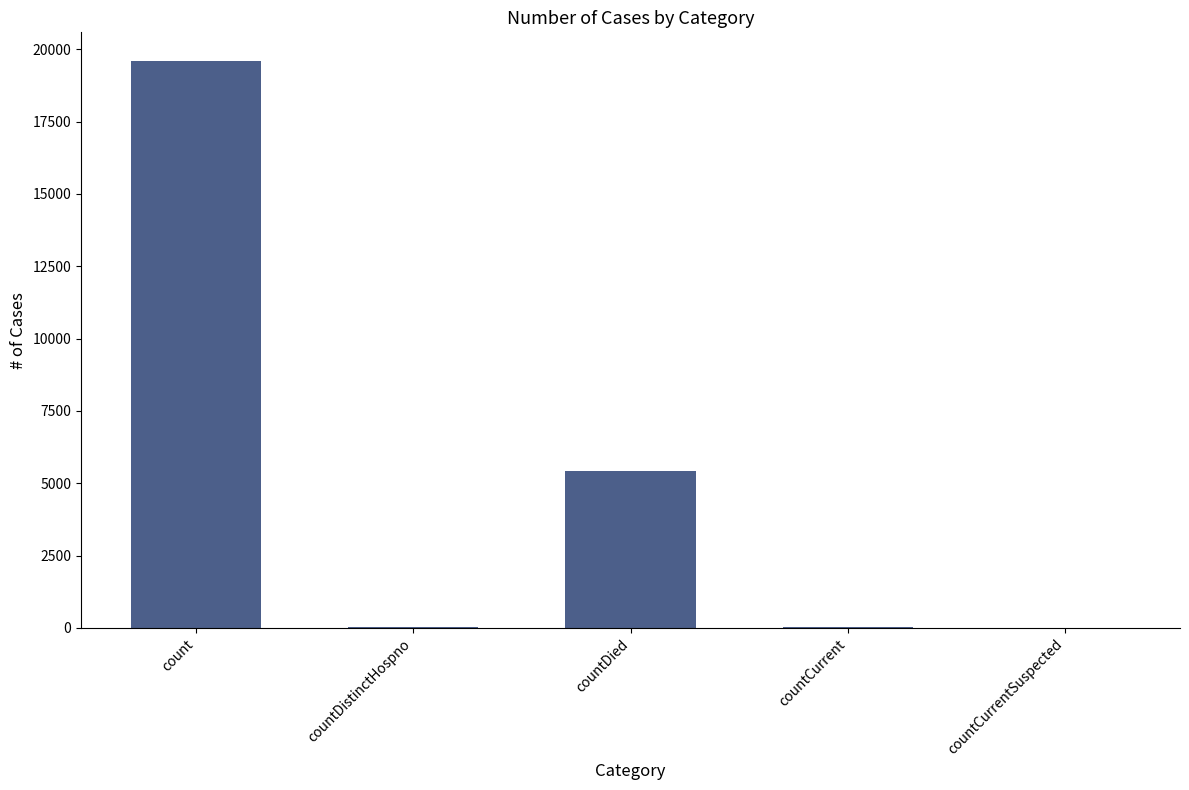

Between countDied and countCurrent, which is larger?

countDied